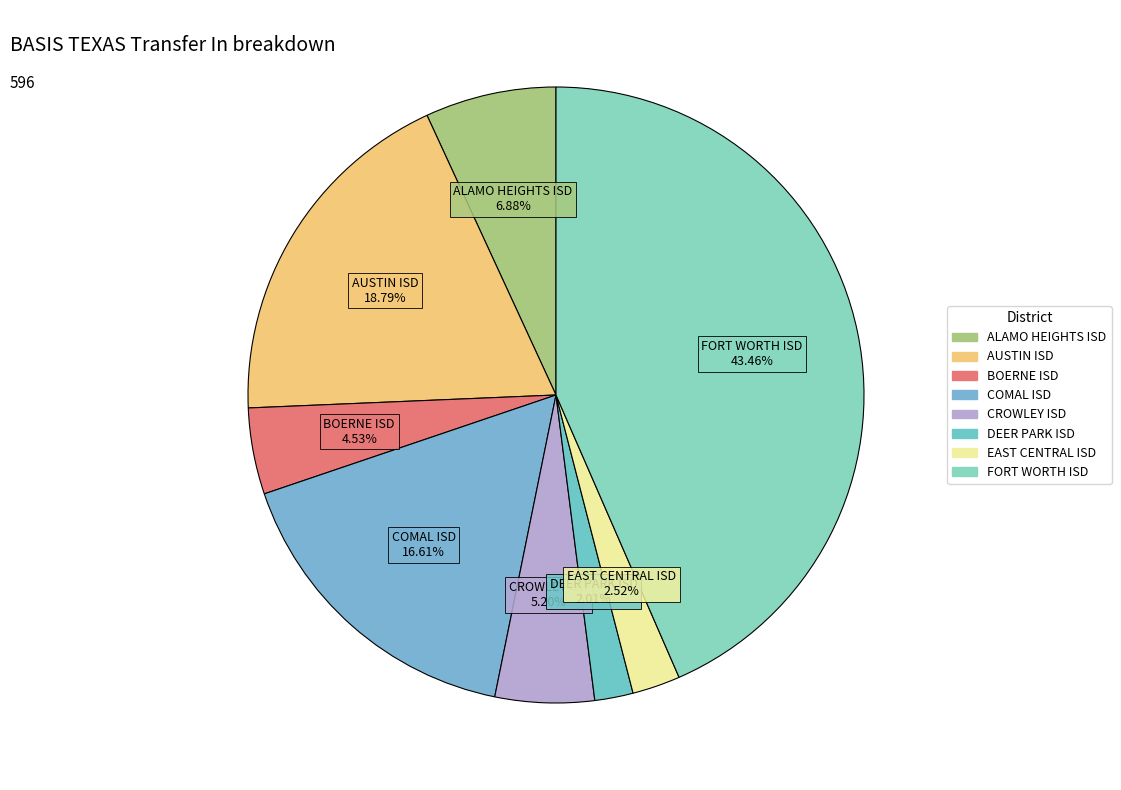

To the nearest percent, what is the difference between the largest and smallest slice percentages?

41%